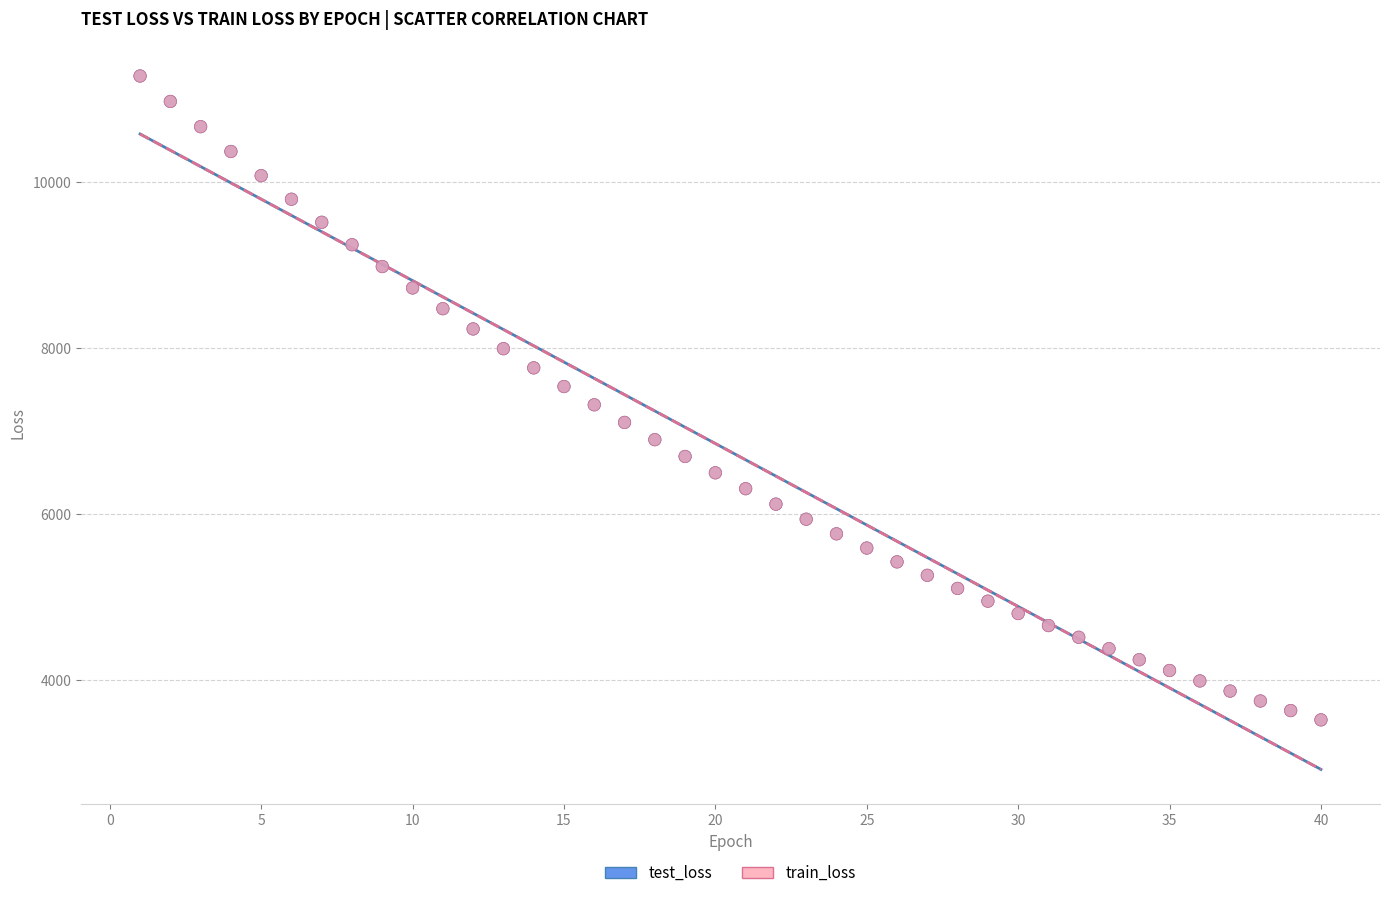

What are all the series names shown in the legend?

test_loss, train_loss